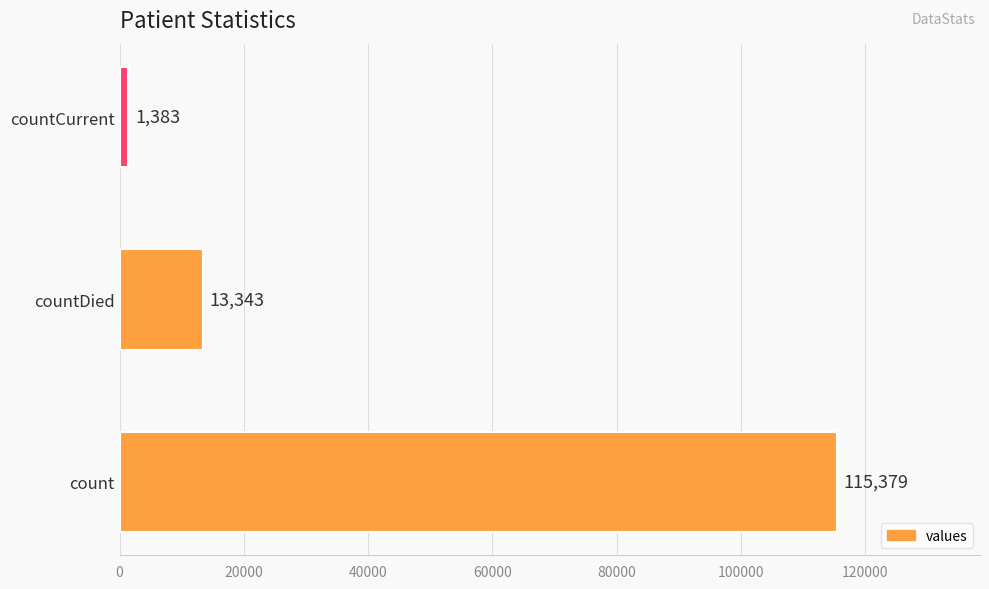

Reading top to bottom, list all the values displayed in this chart.

countCurrent=1383	countDied=13343	count=115379